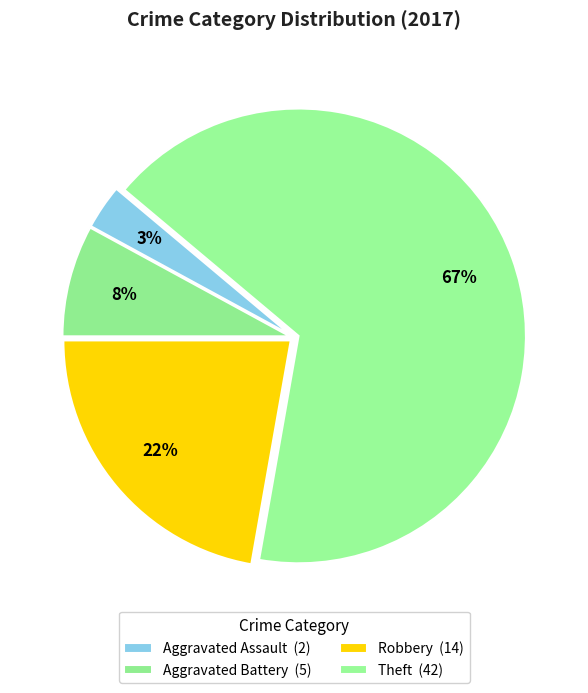

What is the ratio of the value at Aggravated Assault to the value at Aggravated Battery?

0.4